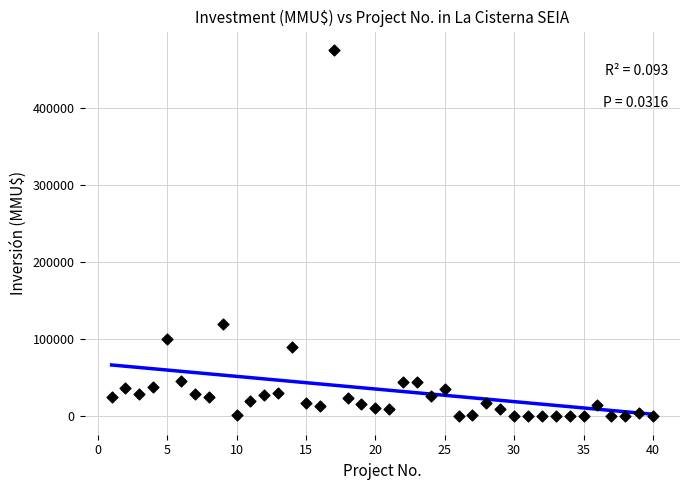

What is the range of X values (max minus min)?

39